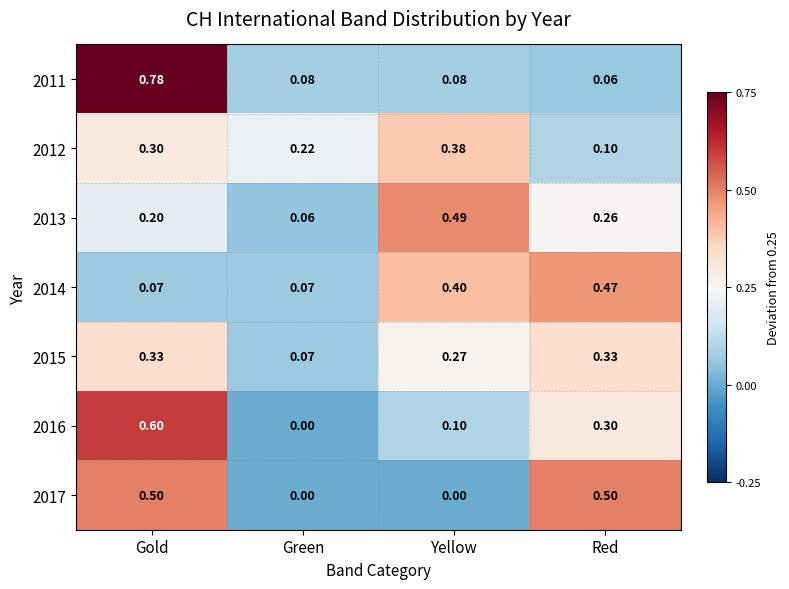

How many values in 2016 are above zero?

3